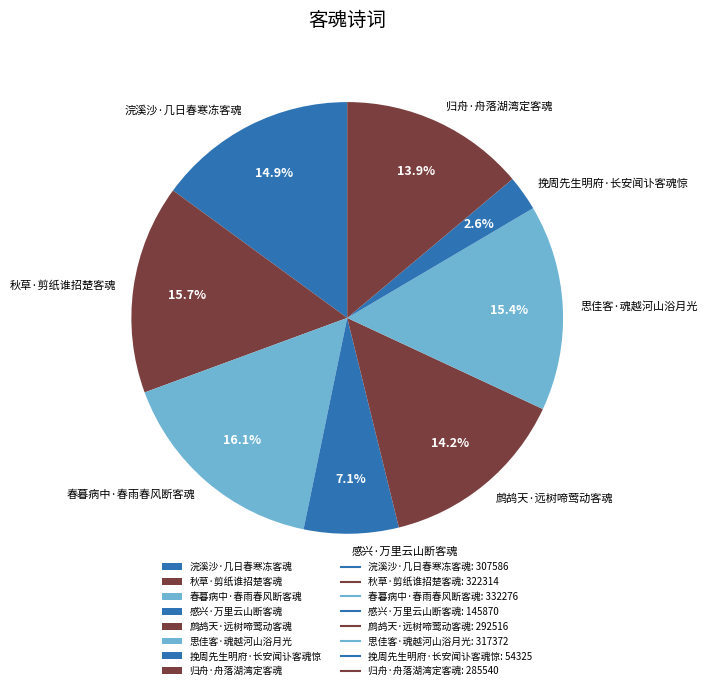

What is the ratio of the value at 鹧鸪天·远树啼莺动客魂 to the value at 思佳客·魂越河山浴月光?

0.9